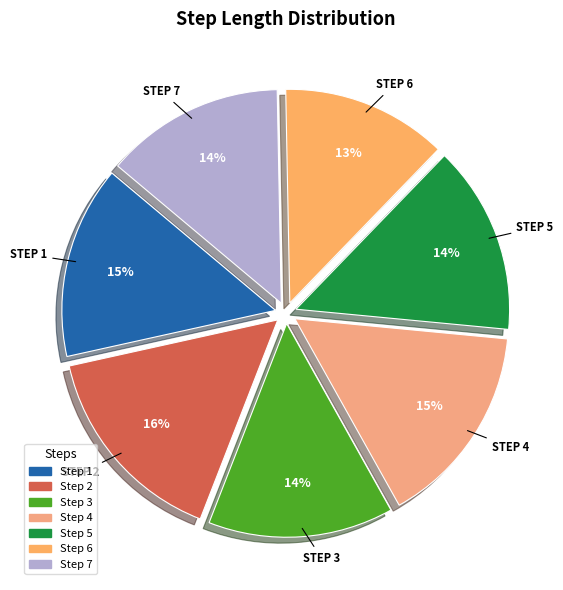

How many segments does this pie chart have?

7